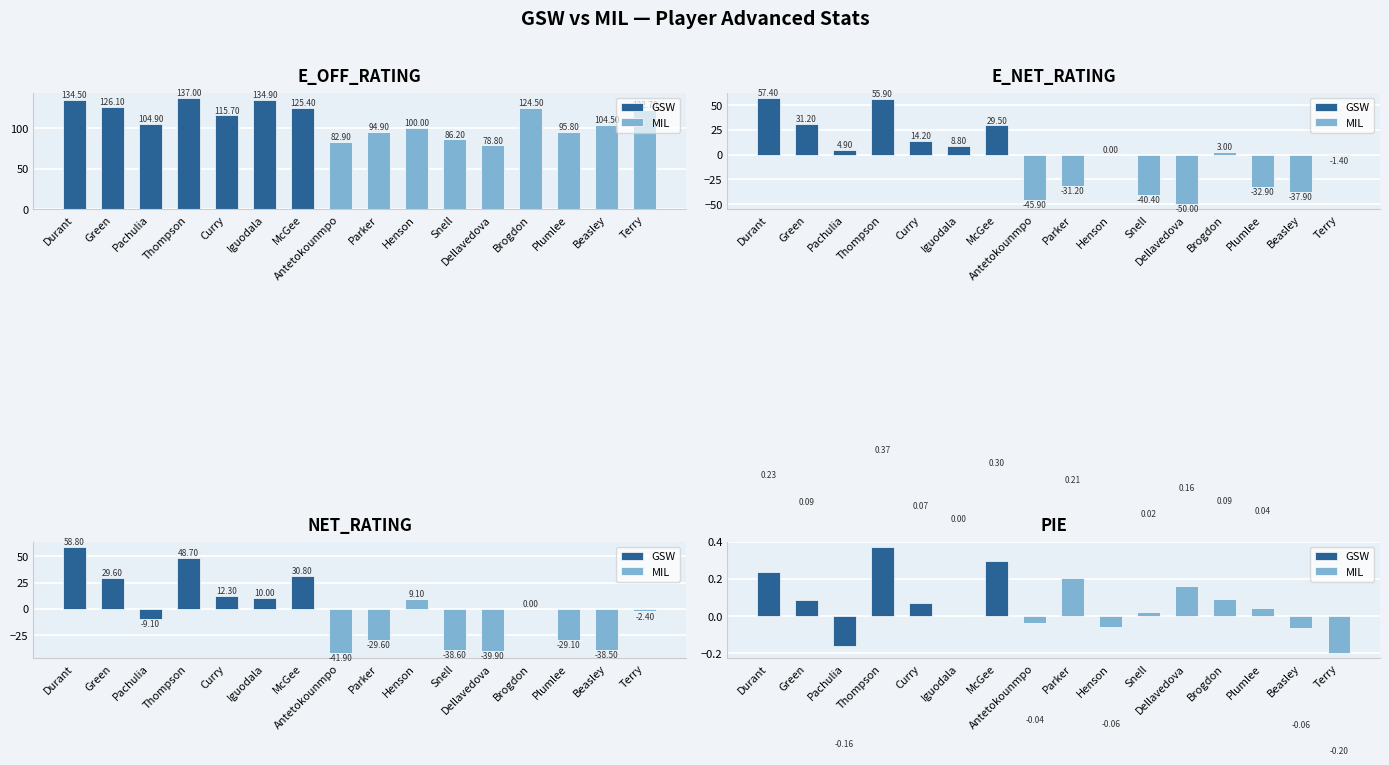

Is it true that NET_RATING equals 30.8 at JaVale McGee?

True